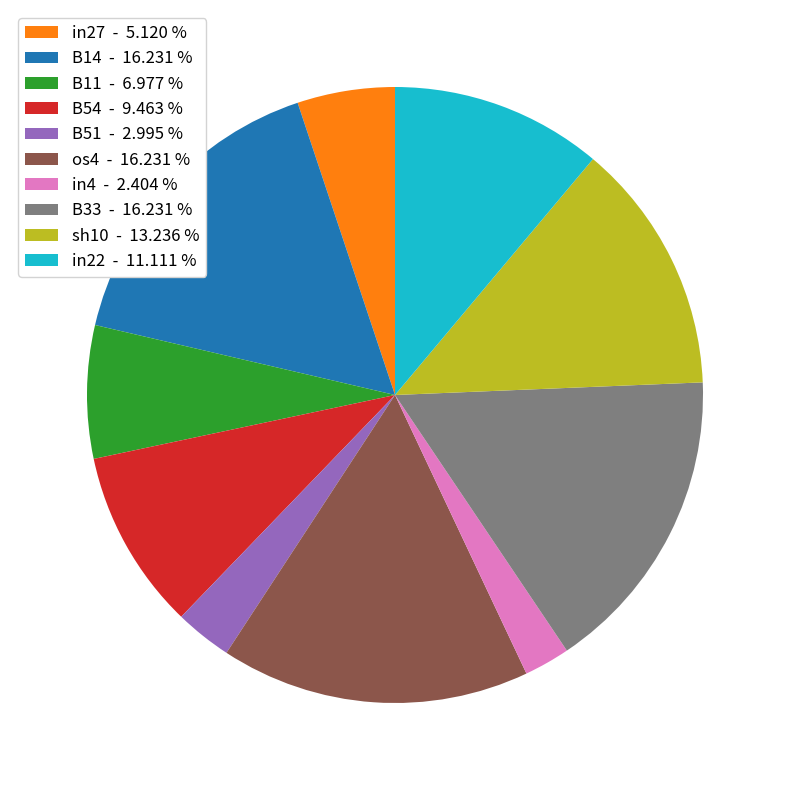

Between sh10 and B51, which is larger?

sh10